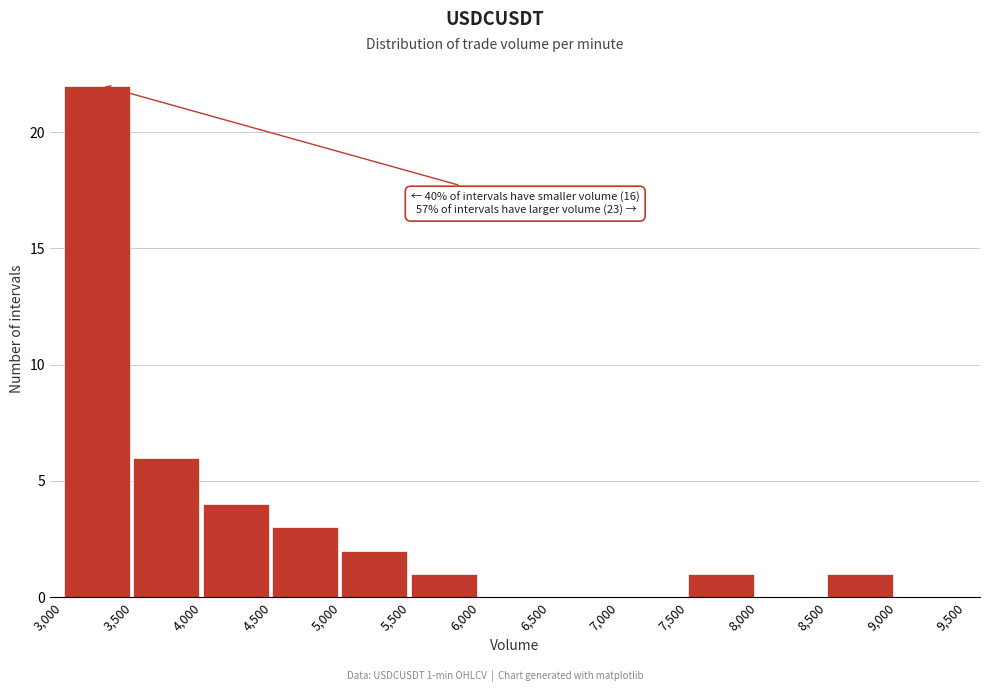

Which range on the x-axis has the tallest bar?

3,000 to 3,500